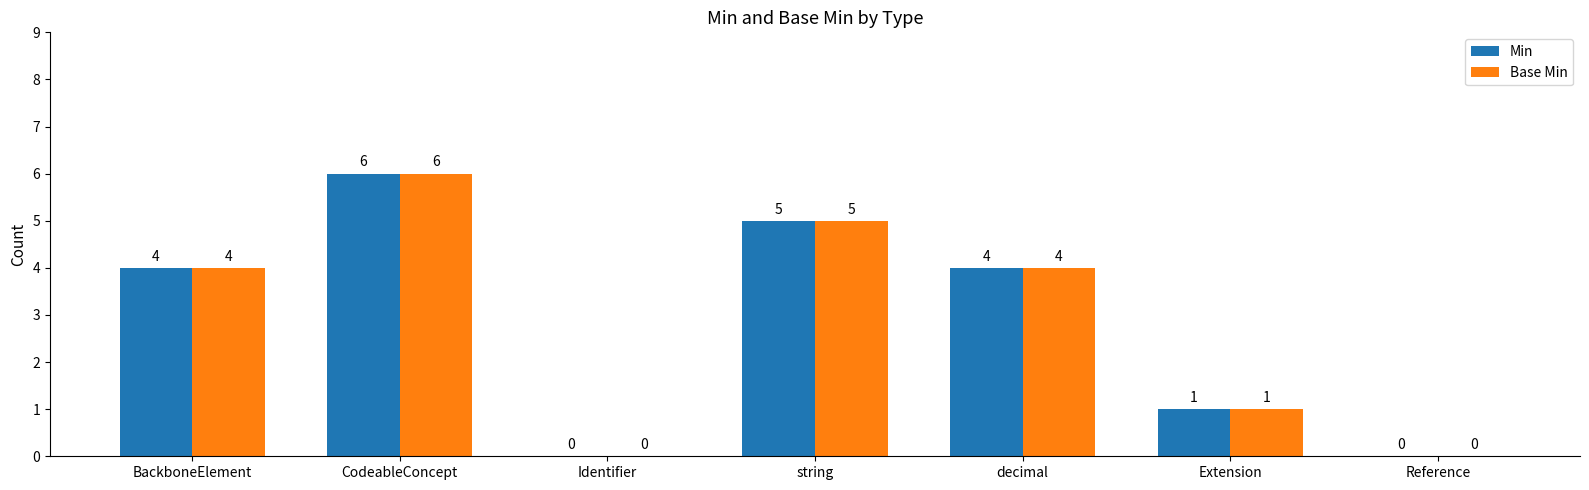

Reading left to right, extract all data points from this chart.

Min: 4	6	0	5	4	1	0
Base Min: 4	6	0	5	4	1	0